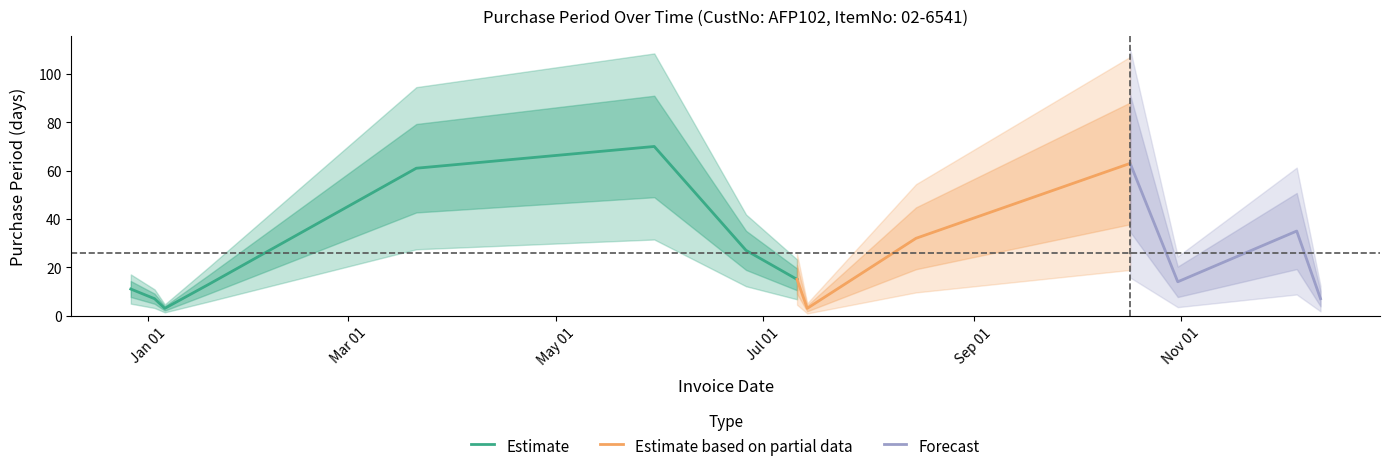

Reading left to right, list all the values displayed in this chart.

2016-12-27=11	2017-01-03=7	2017-01-06=3	2017-01-19=13	2017-03-21=61	2017-05-30=70	2017-06-26=27	2017-07-11=15	2017-07-14=3	2017-08-15=32	2017-10-17=63	2017-10-31=14	2017-12-05=35	2017-12-12=7